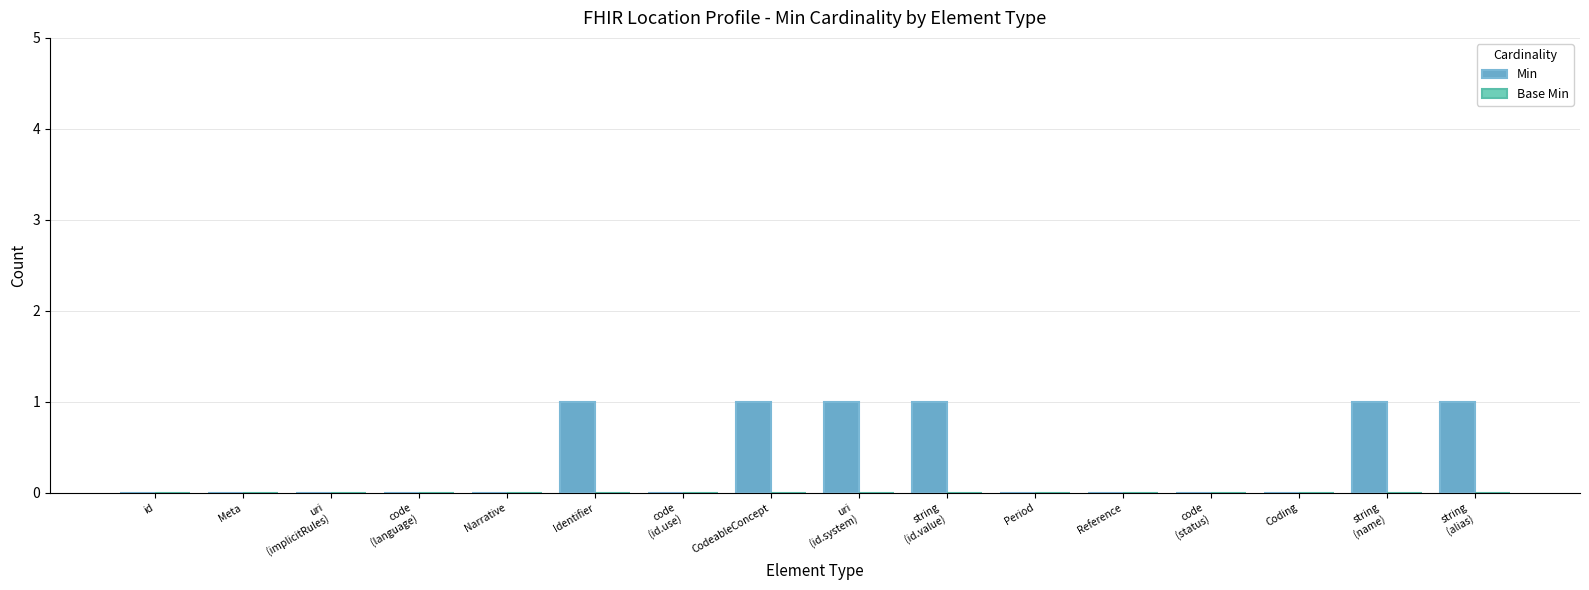

What is the sum of all values?

6